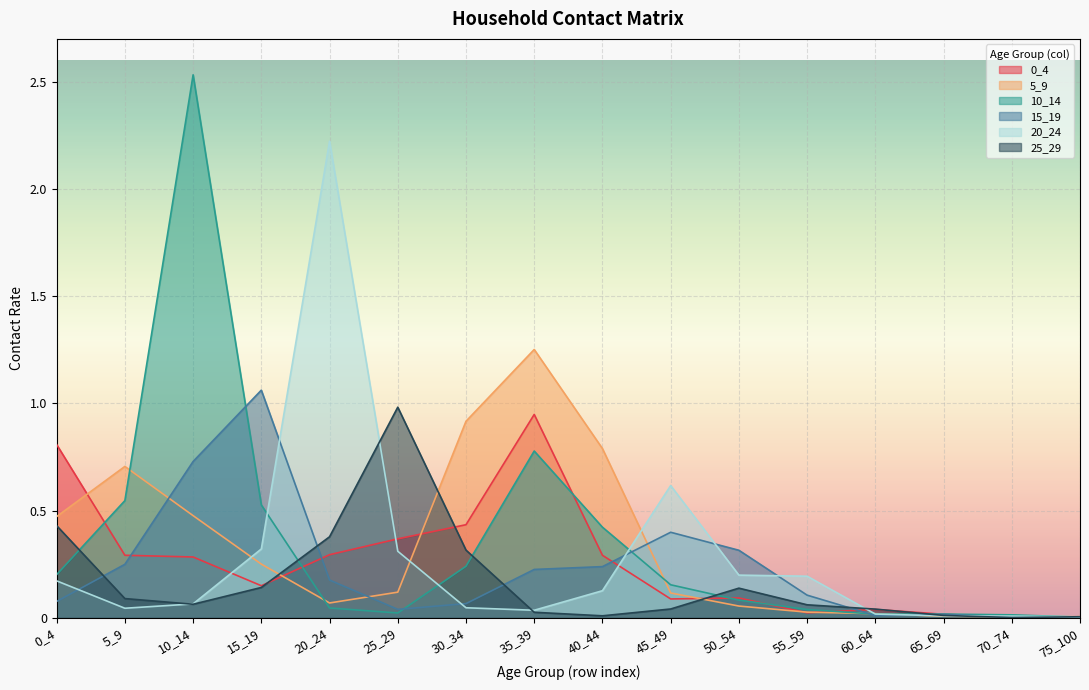

How many interior local peaks does the 25_29 series have?

2